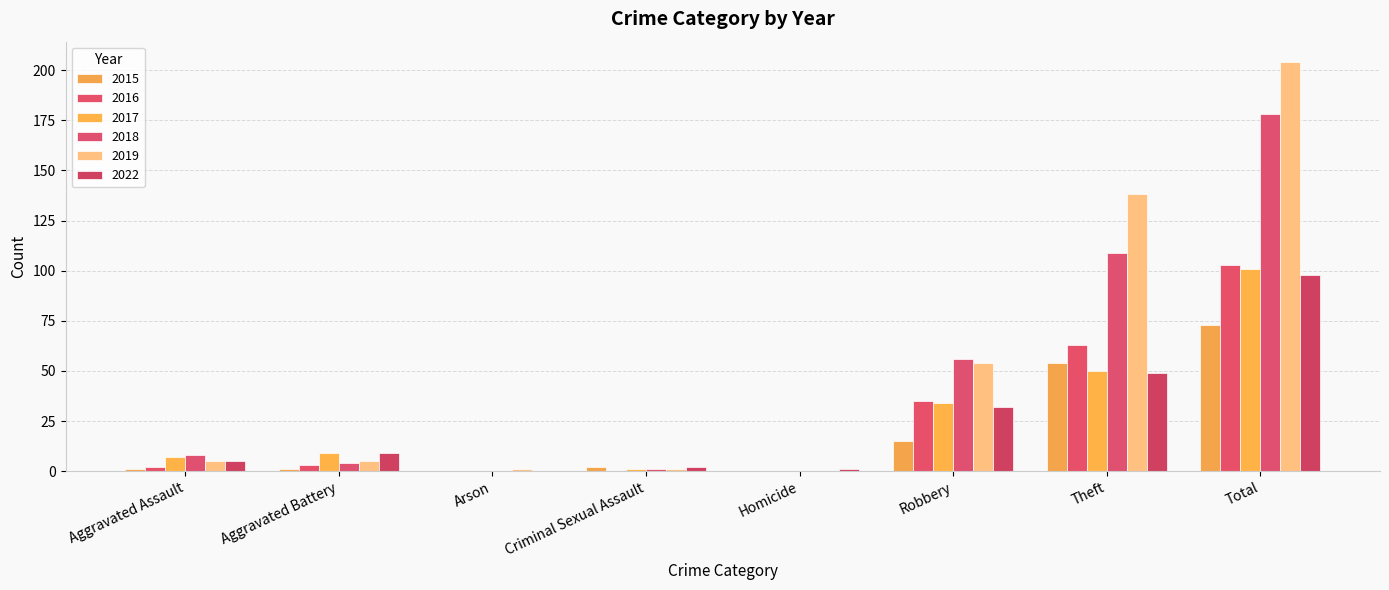

What is the total value across all series at Aggravated Assault?

28